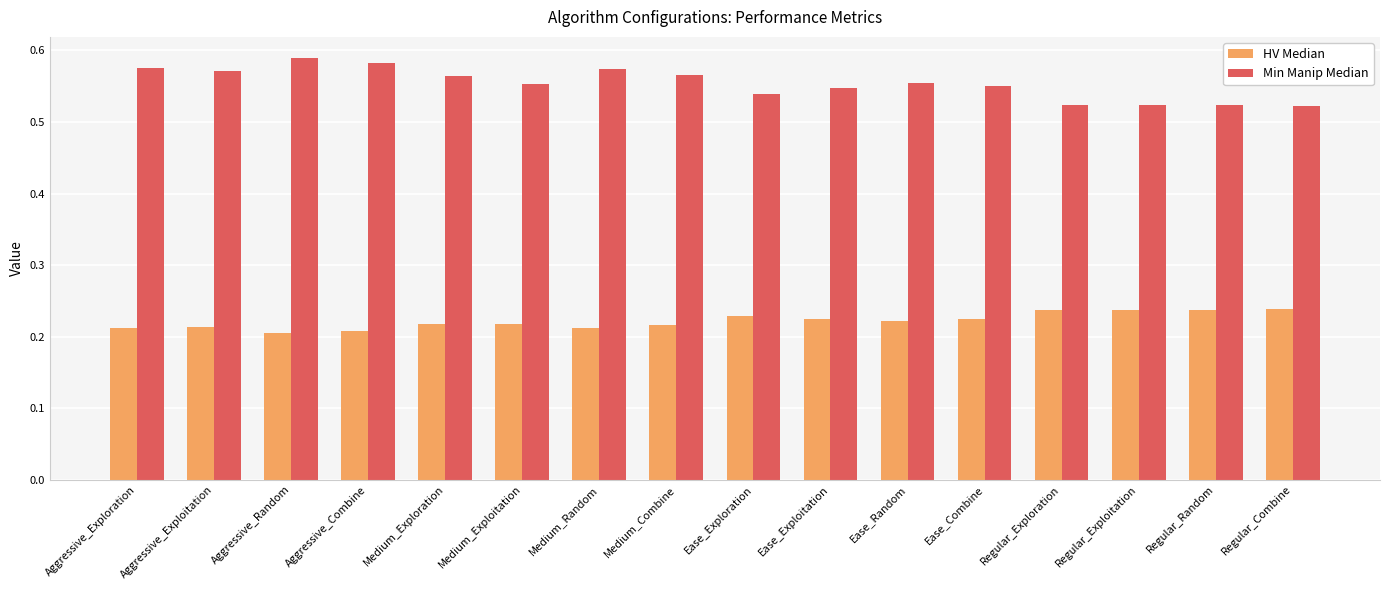

True or false: HV Median has a value of 0.2 at Medium_Exploration.

True